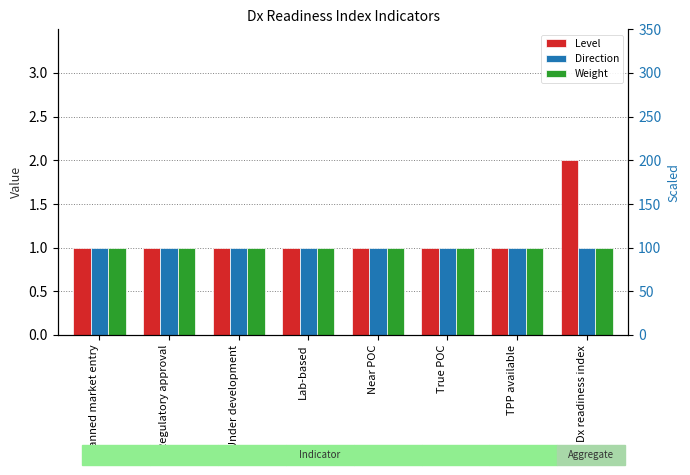

Is it true that Direction equals 2 at TPP available?

False